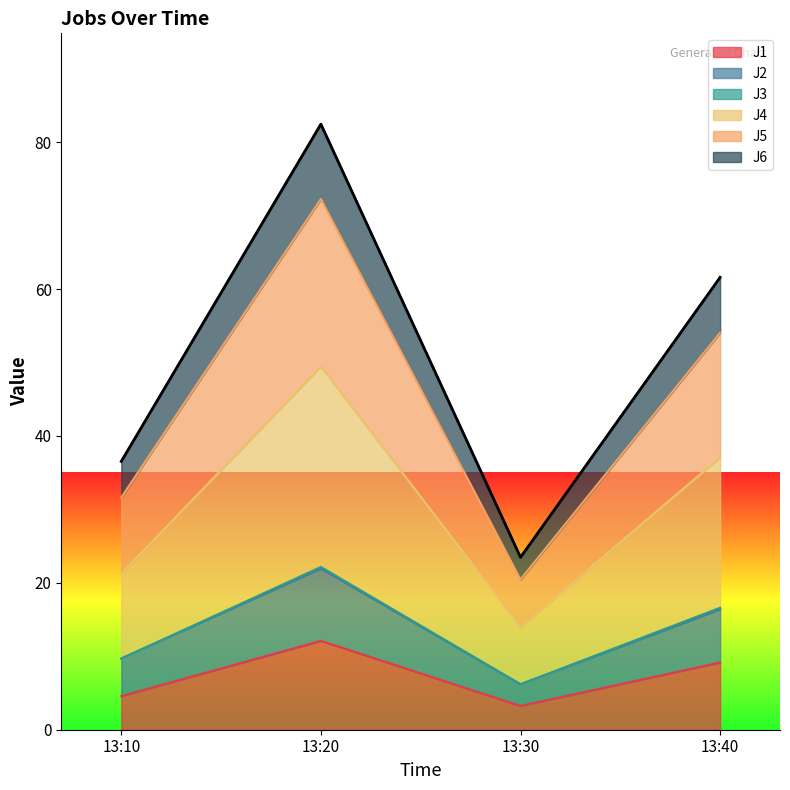

How many interior local peaks does the J4 series have?

1